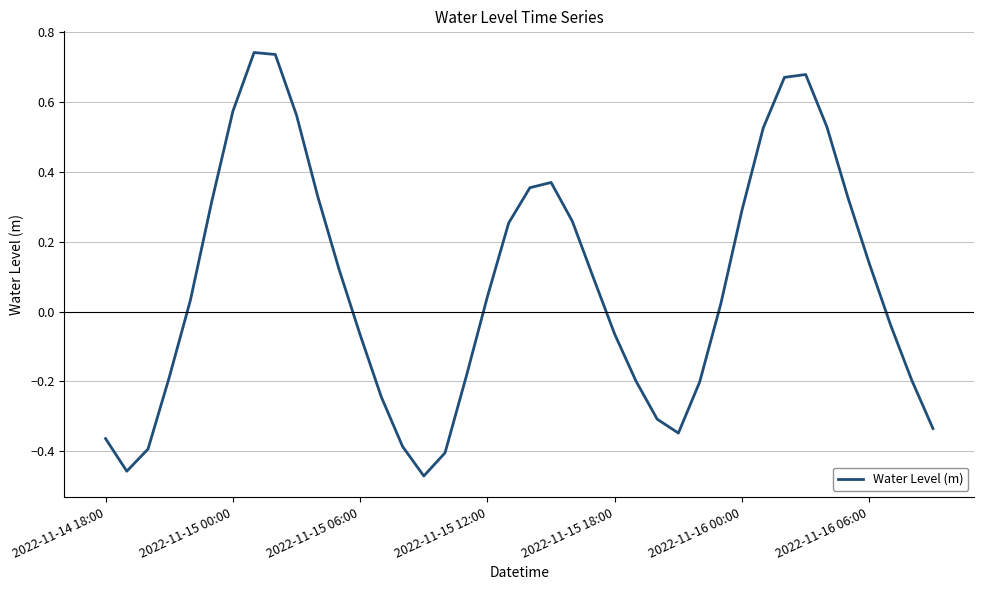

How many lines are shown in the chart?

1